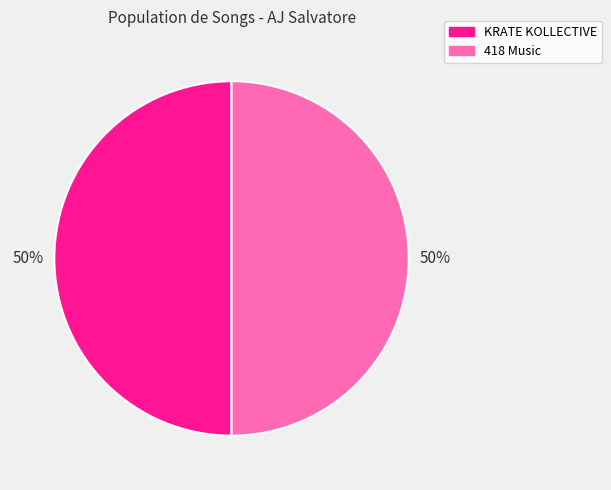

The KRATE KOLLECTIVE slice represents 50% of the pie. True or false?

True